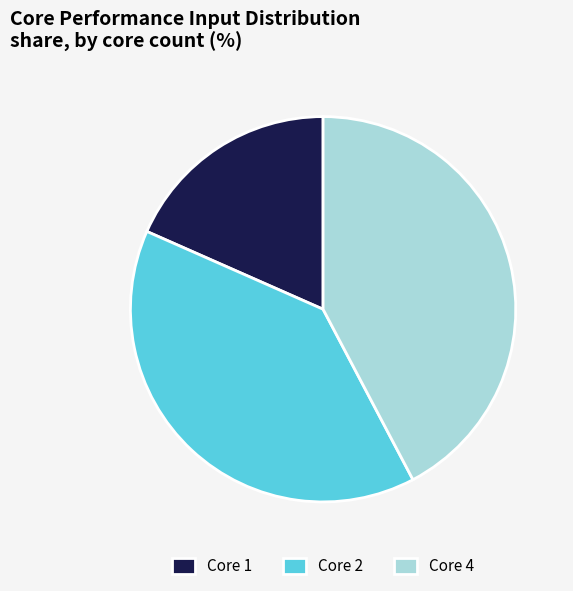

How many slices are in this pie chart?

3